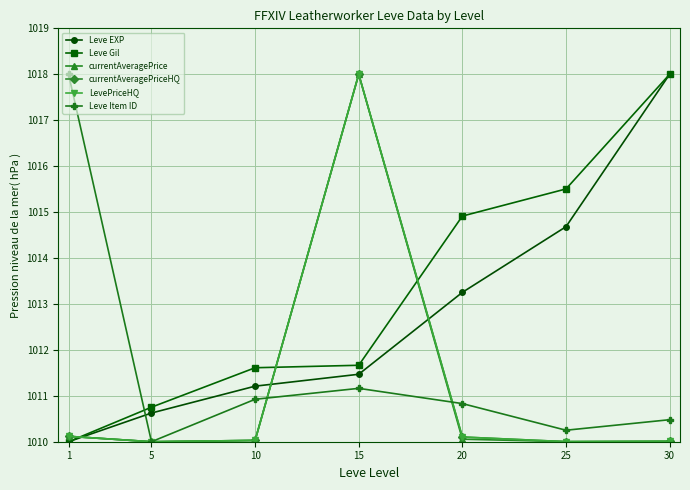

Between 20 and 25, which series saw the biggest shift?

Leve EXP